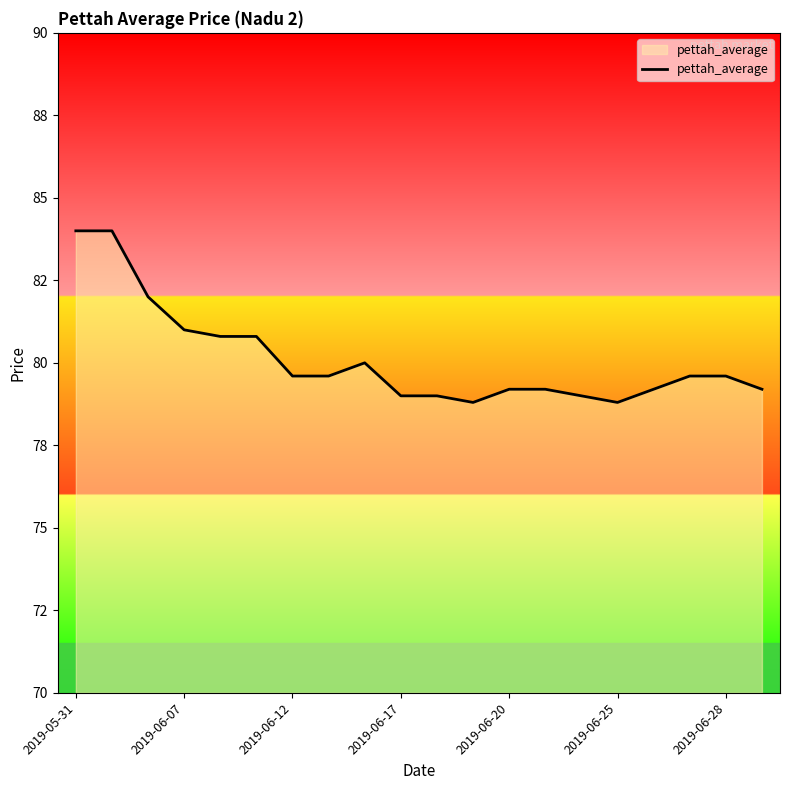

At which category does the data reach its first local peak?

8